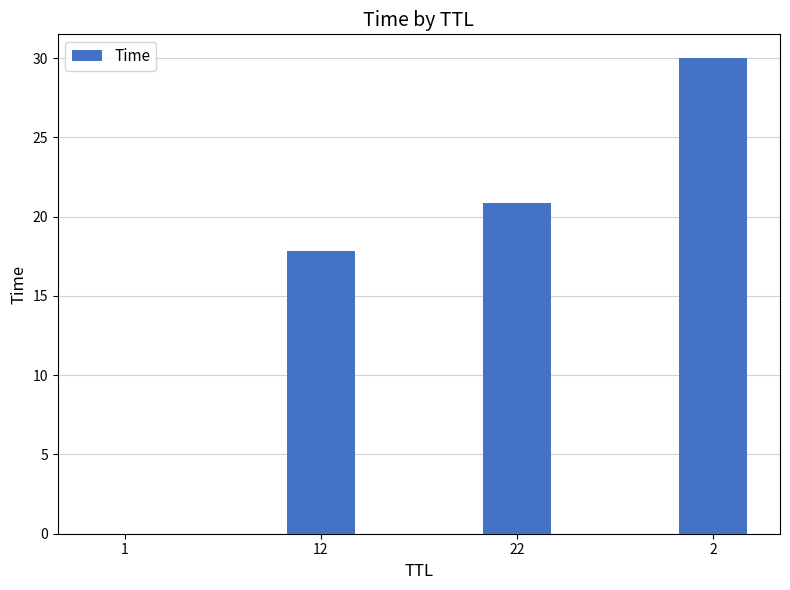

Is it true that the value at 22 is 30.6?

False